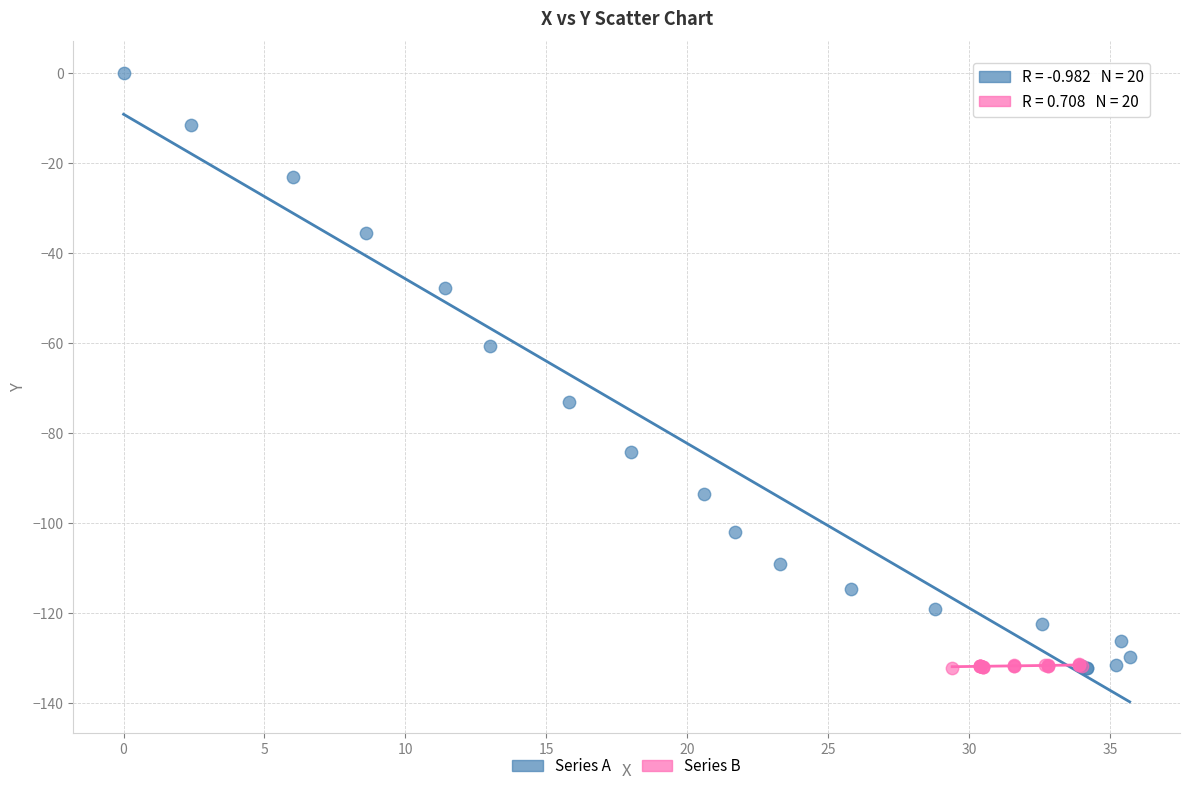

Which series has the largest Y range (max minus min)?

Series A